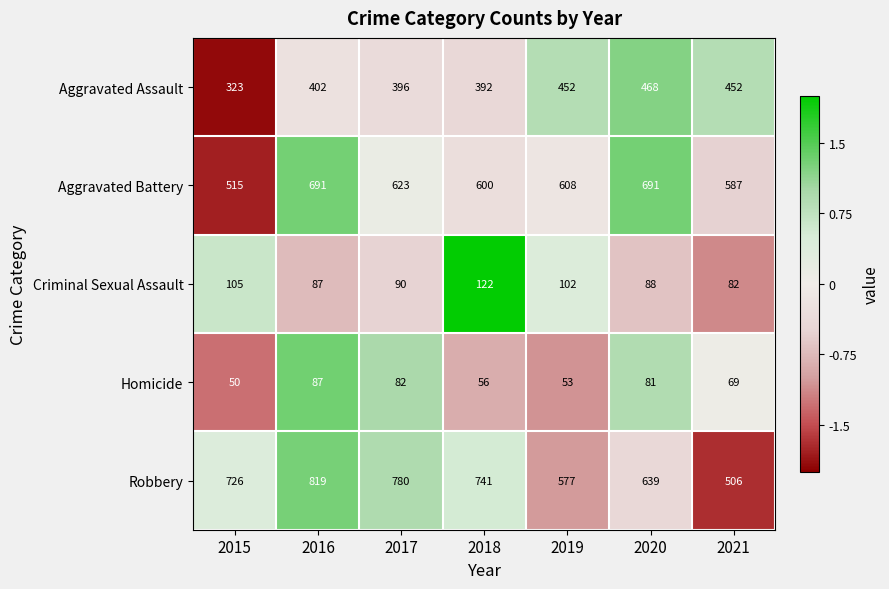

Is it true that Homicide equals 87 at 2016?

True